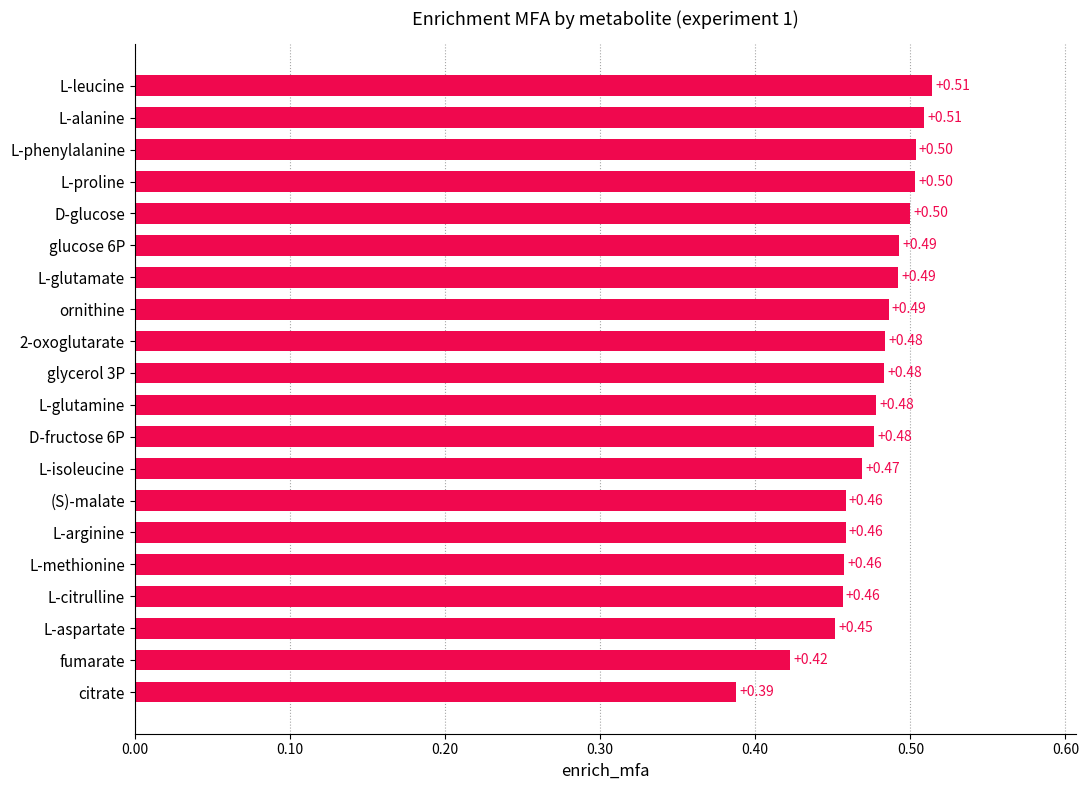

What is the label of the 16th bar from the top?

L-methionine